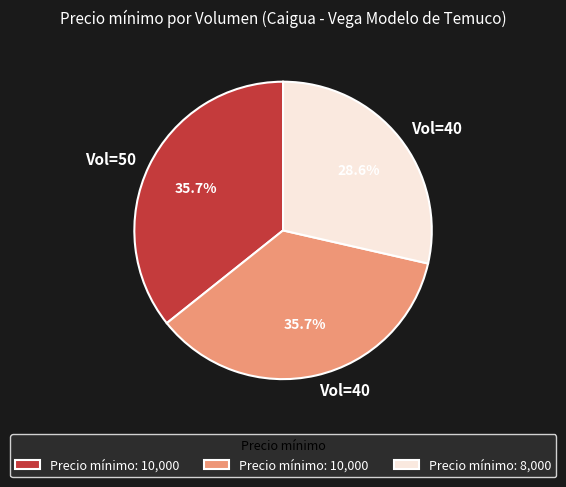

How many slices are in this pie chart?

3